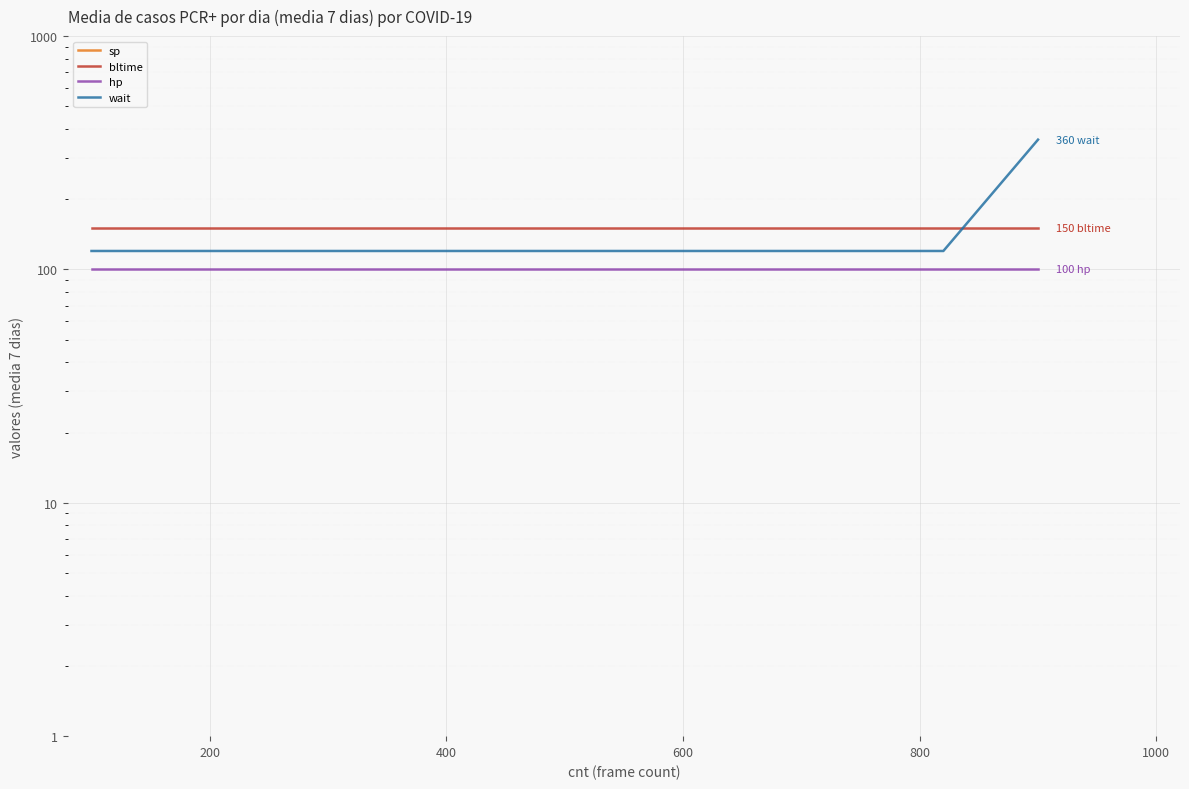

True or false: wait has more than 1 interior local peaks.

False